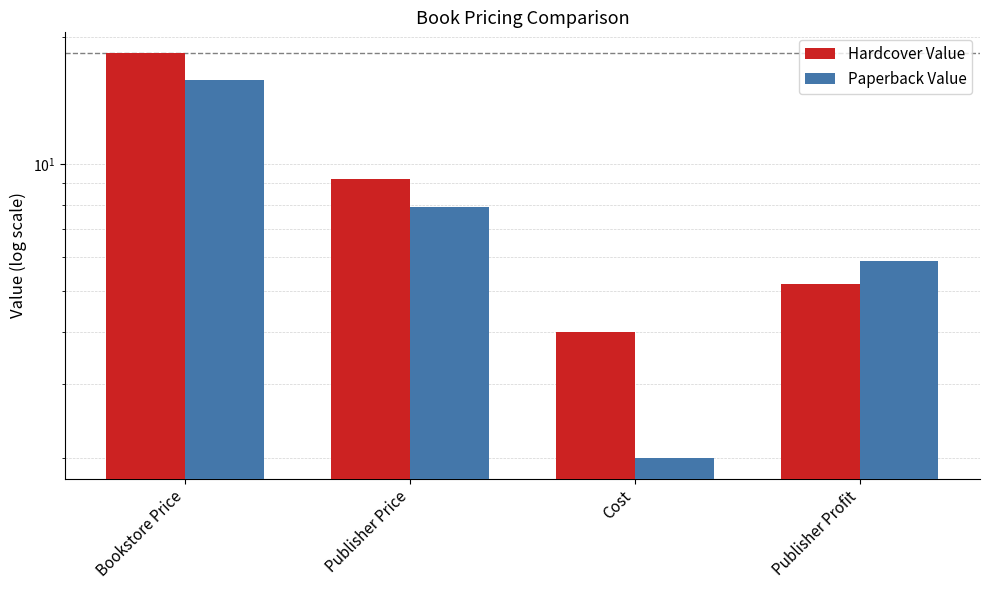

Are the bars grouped side by side (vs. stacked)?

Yes